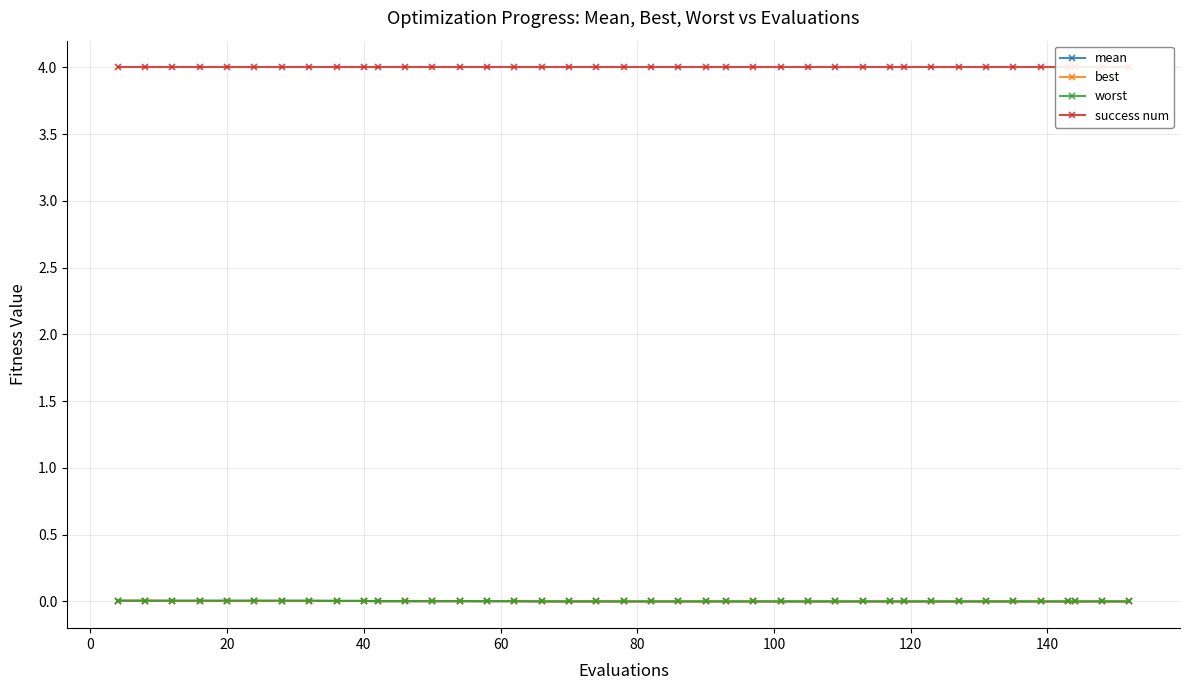

True or false: mean has a value of 0.0 at 20.

True